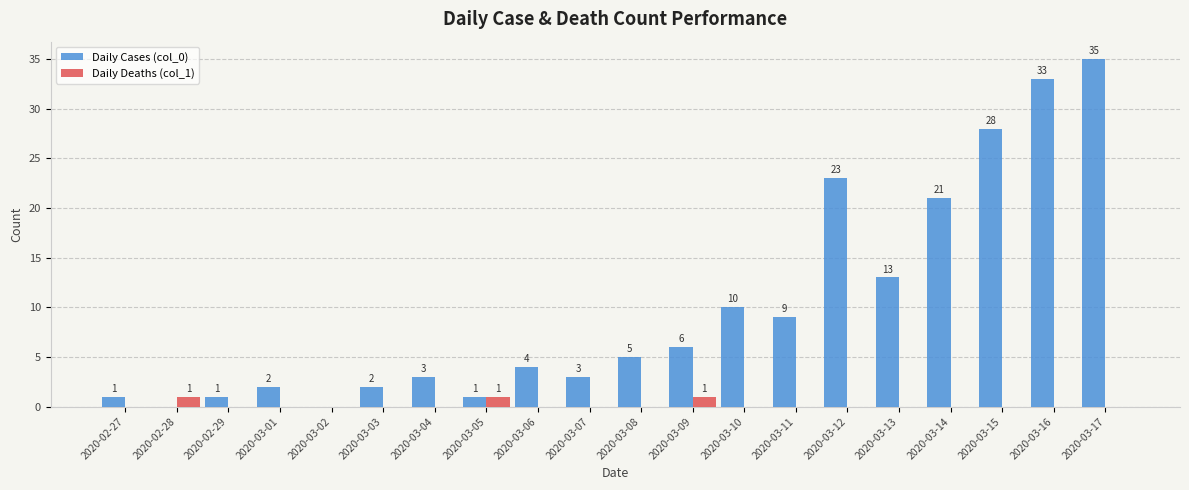

What is the average value of the Daily Cases (col_0) series?

10